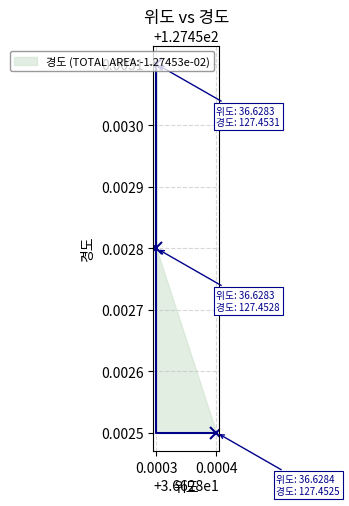

Is it true that the value at 0.0004 is 127.5?

True